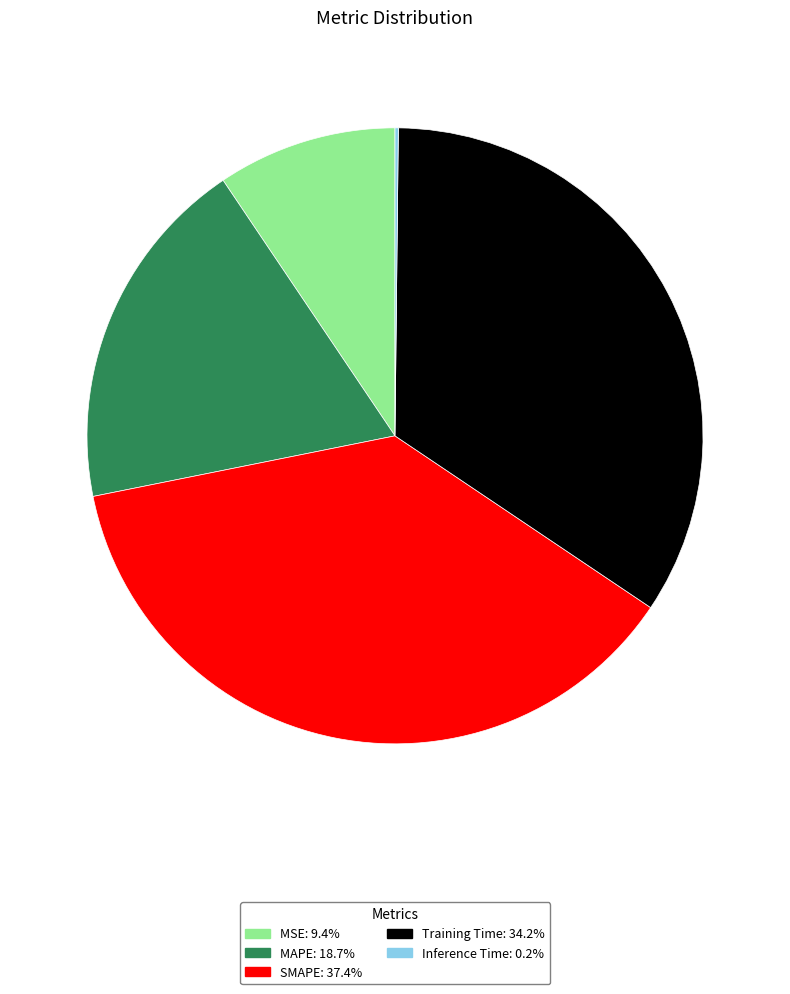

Which slice is the largest?

SMAPE